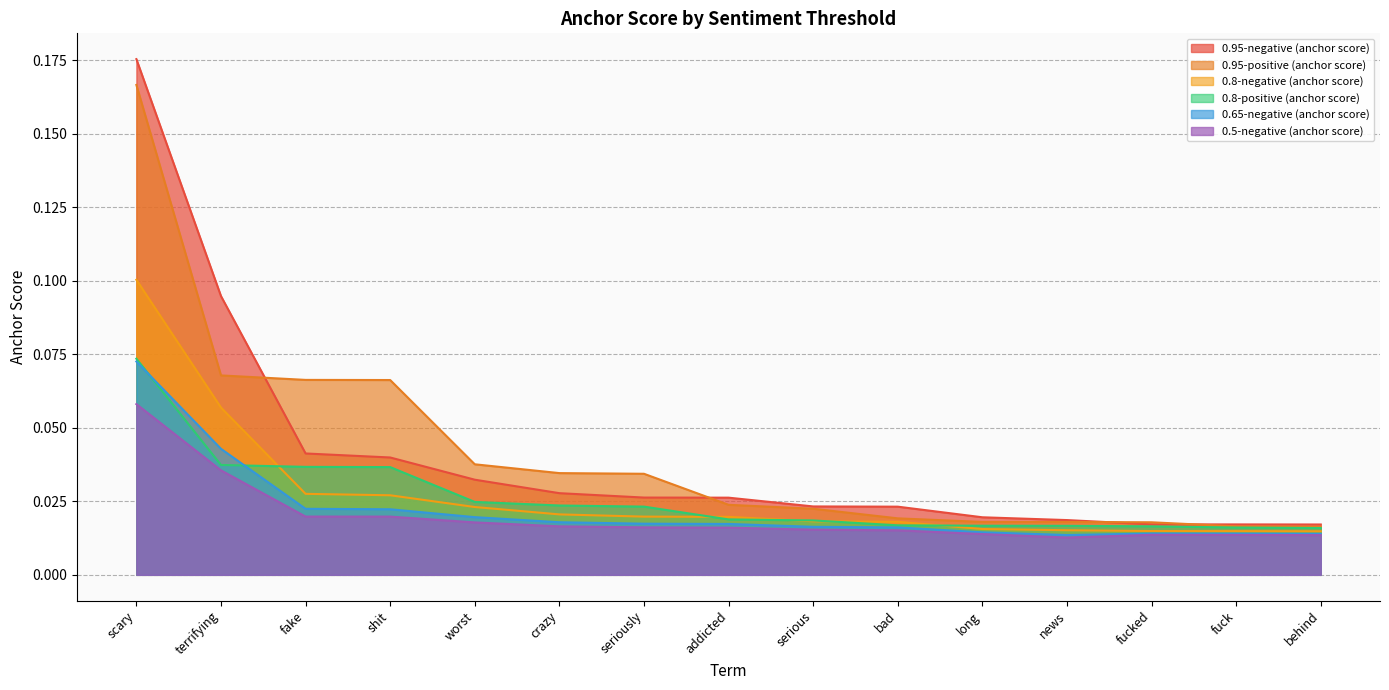

What is the label of the 11th point from the left?

long